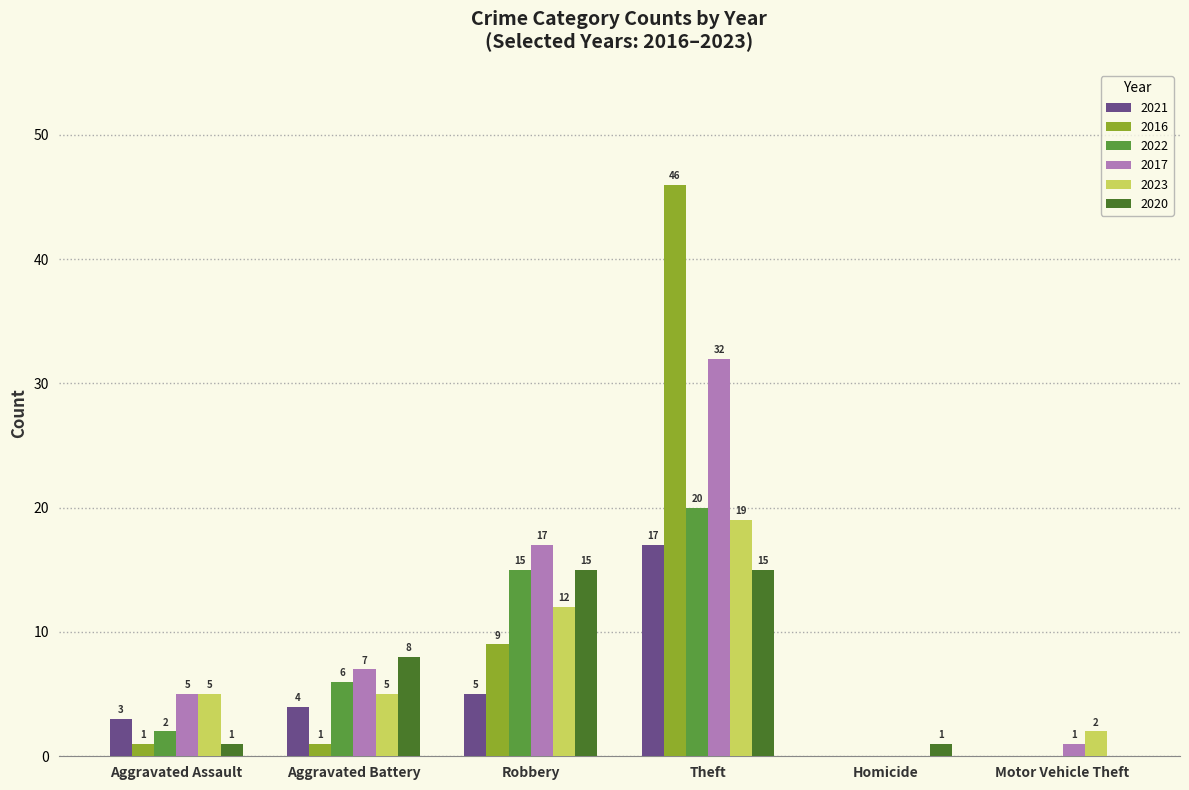

Is the value of 2020 at Aggravated Battery greater than the value of 2017 at Homicide?

Yes